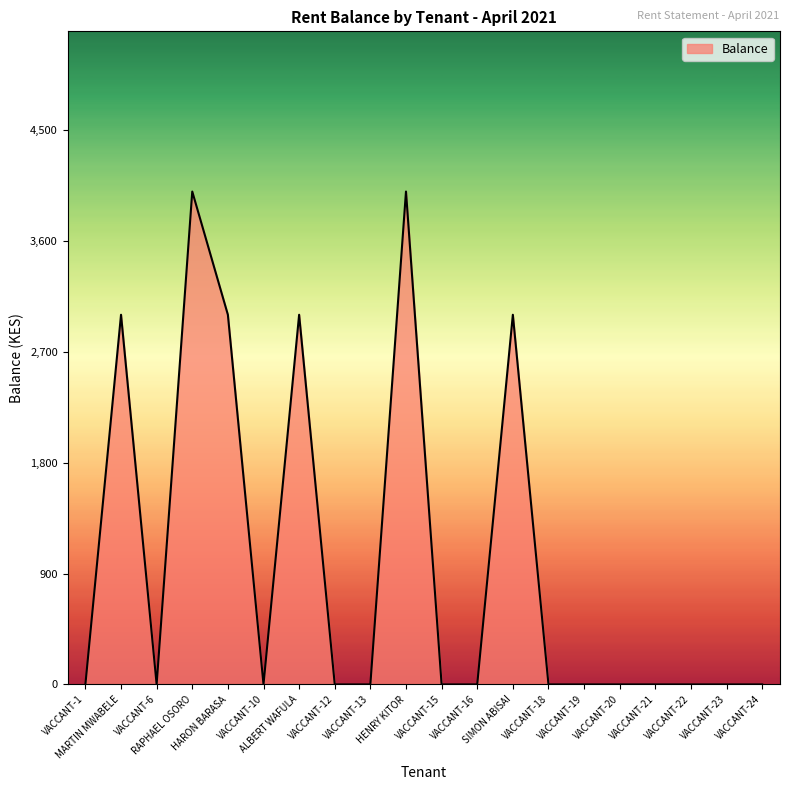

What is the difference between the maximum and minimum values?

4000